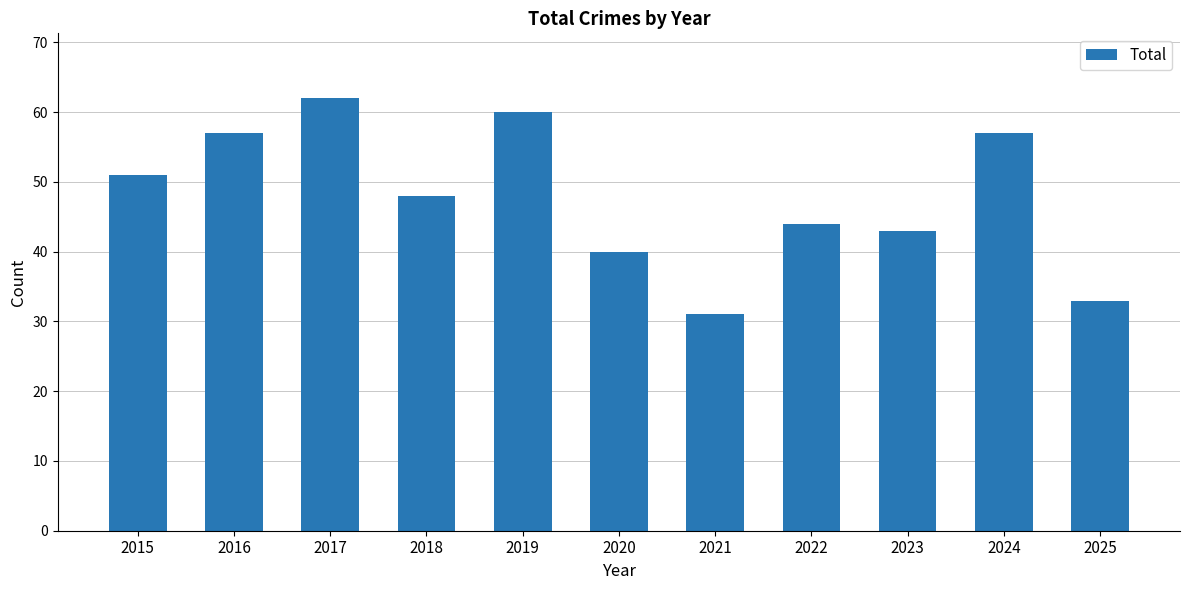

The value at 2017 is 62. True or false?

True